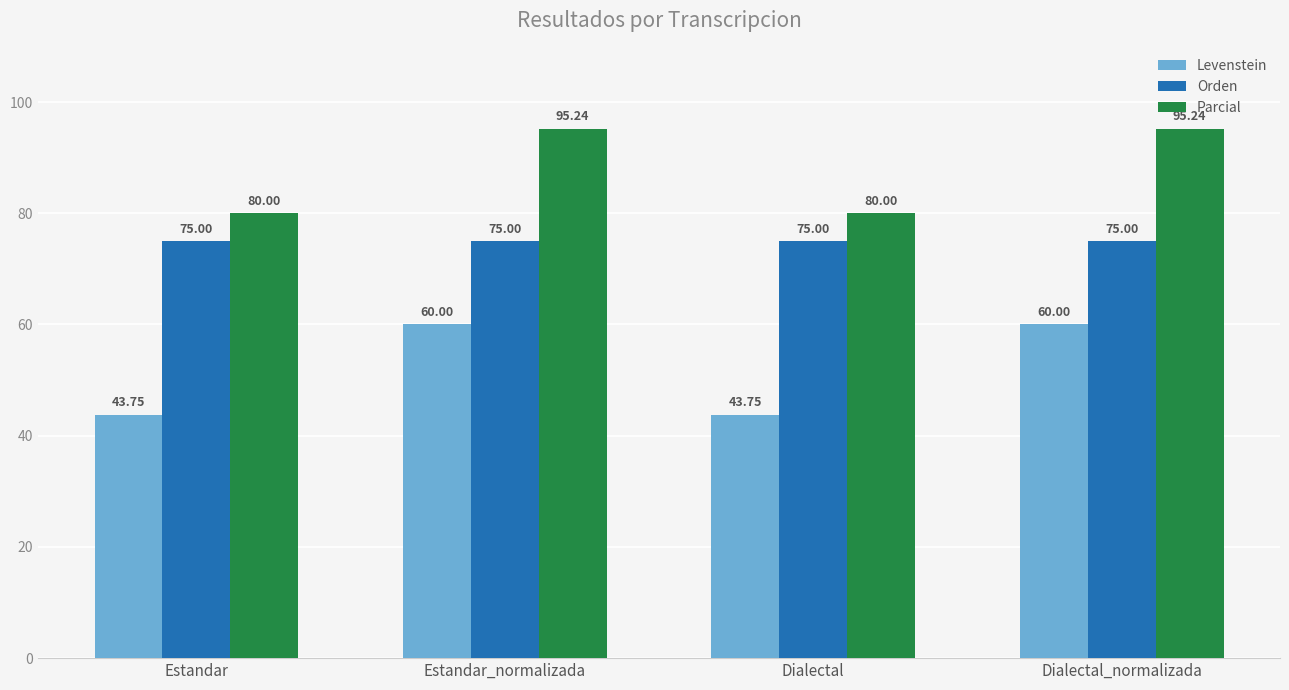

What is the average value of the Parcial series?

87.6